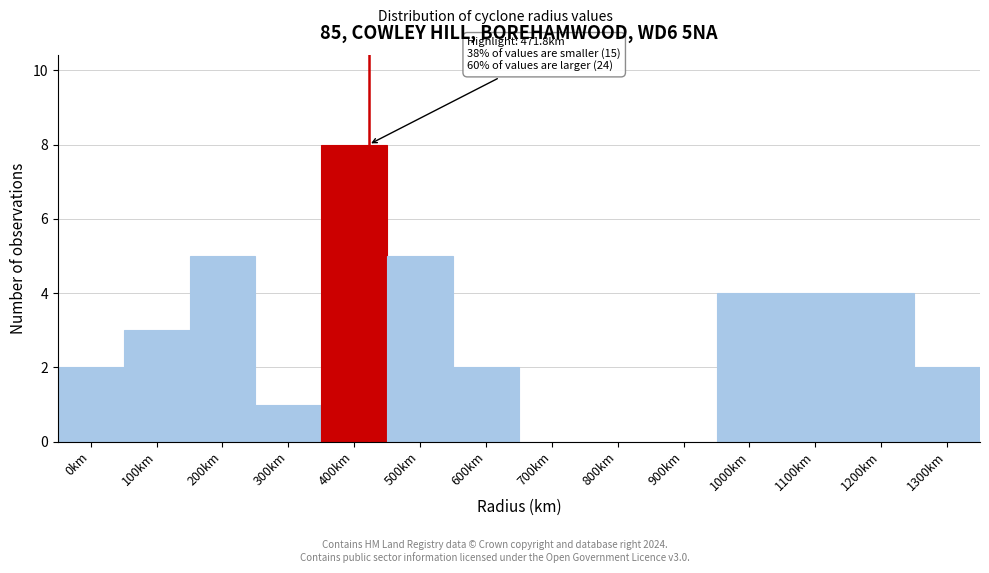

Reading left to right, what are all the values shown in this chart?

0km=2	100km=3	200km=5	300km=1	400km=8	500km=5	600km=2	700km=0	800km=0	900km=0	1000km=4	1100km=4	1200km=4	1300km=2